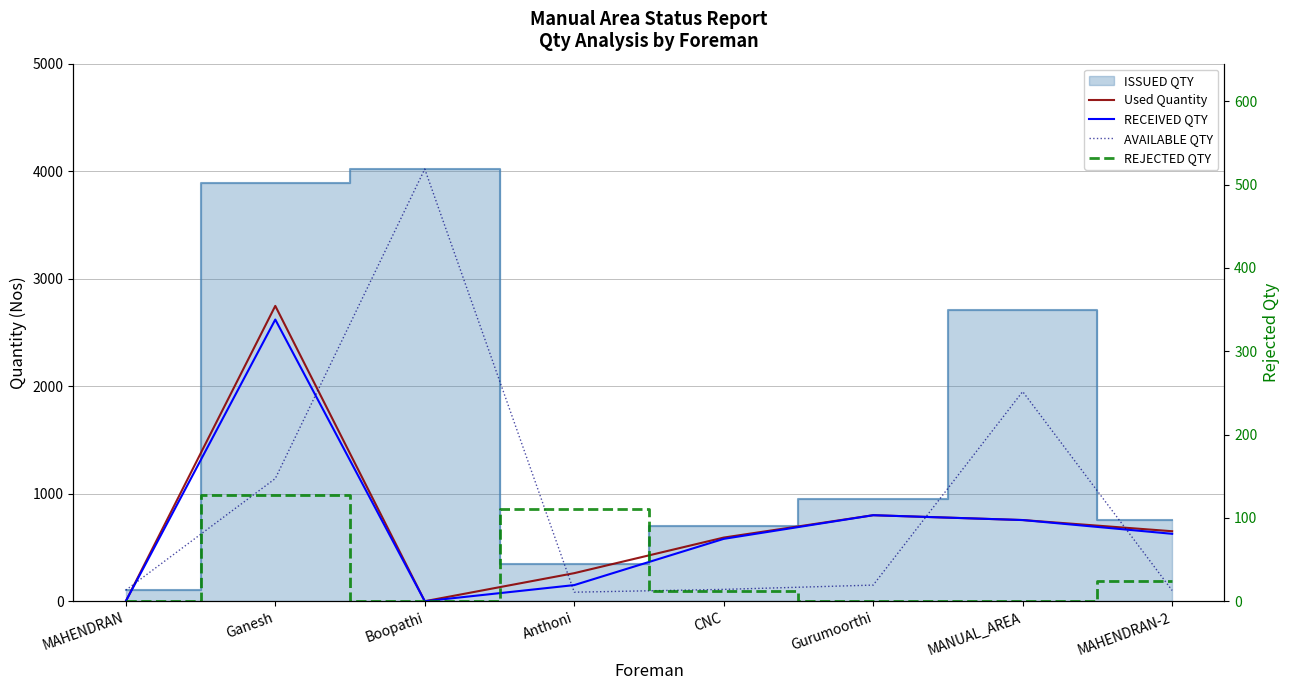

What is the average value of the REJECTED QTY series?

34